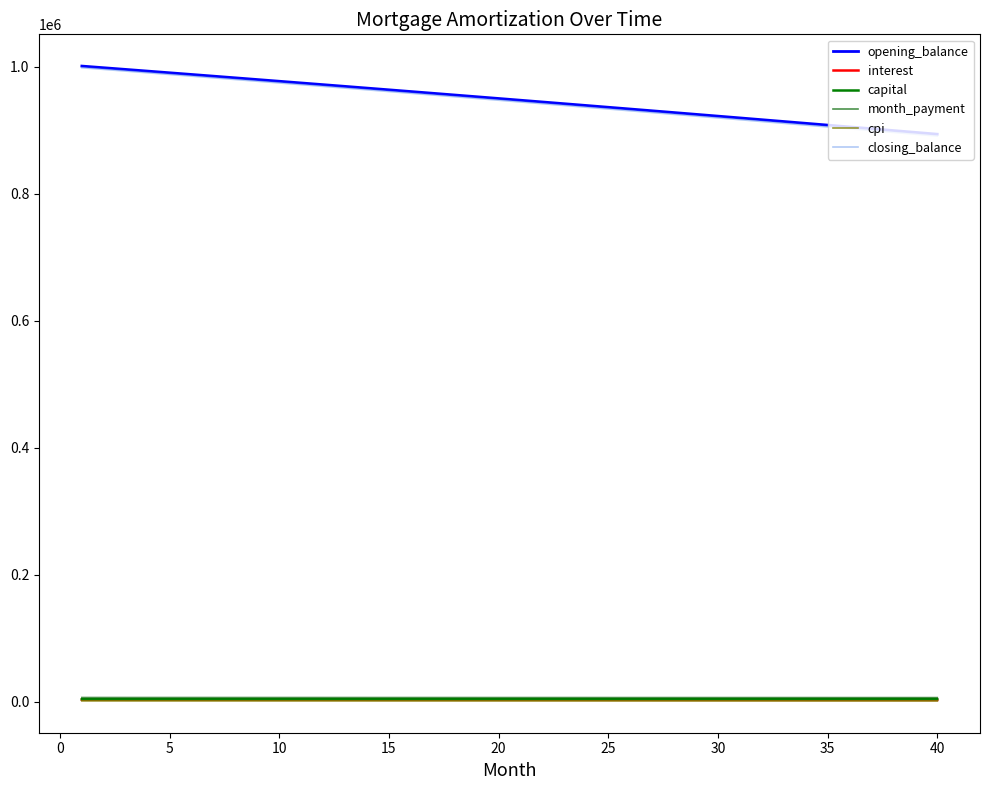

Does the chart have visible grid lines?

No